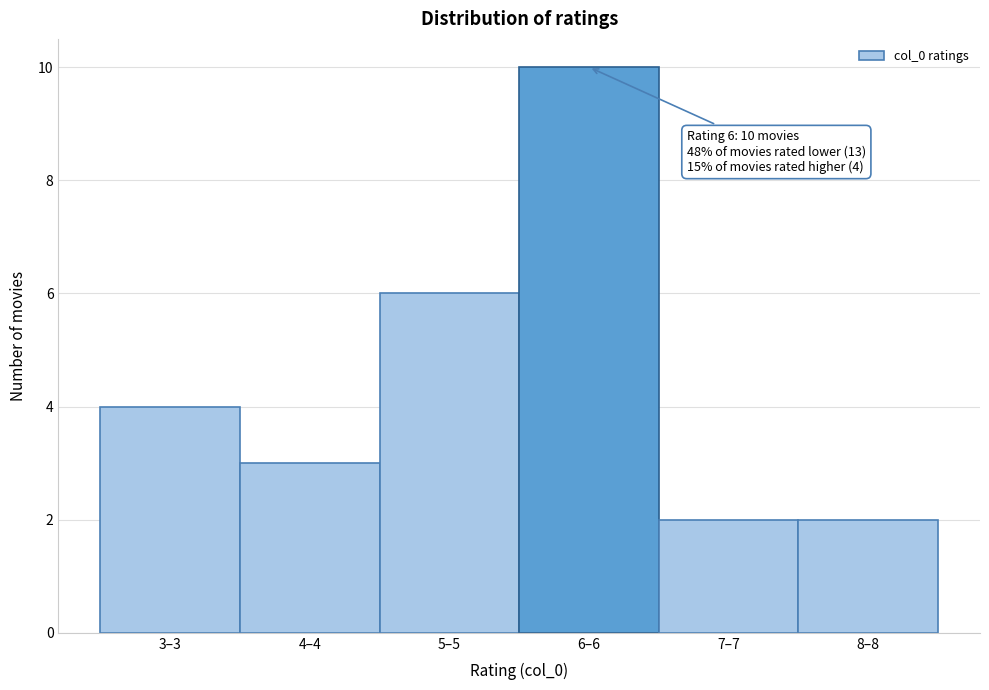

Reading left to right, list all the values displayed in this chart.

3–3=4	4–4=3	5–5=6	6–6=10	7–7=2	8–8=2